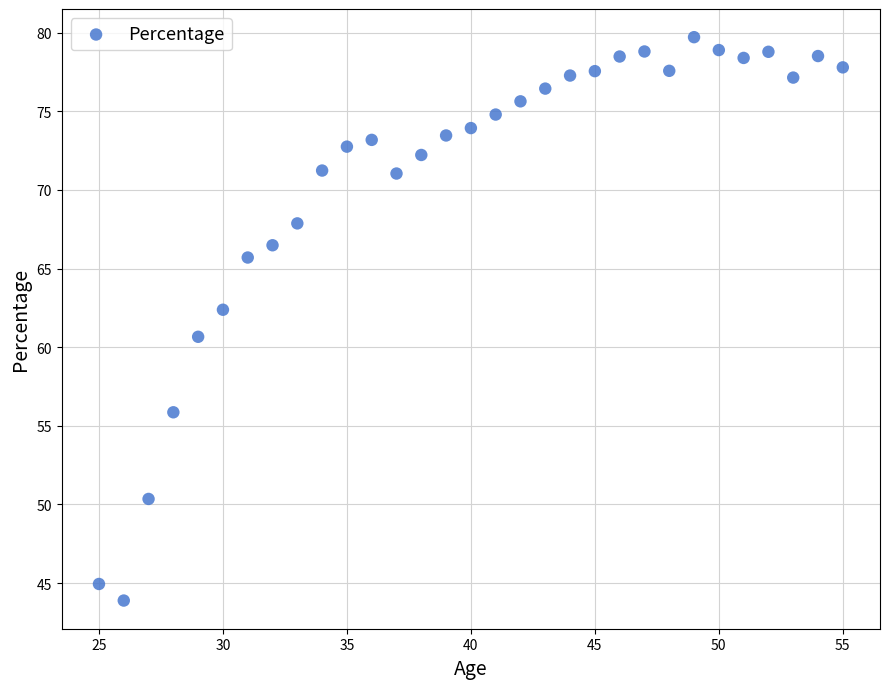

What is the range of X values (max minus min)?

30.0